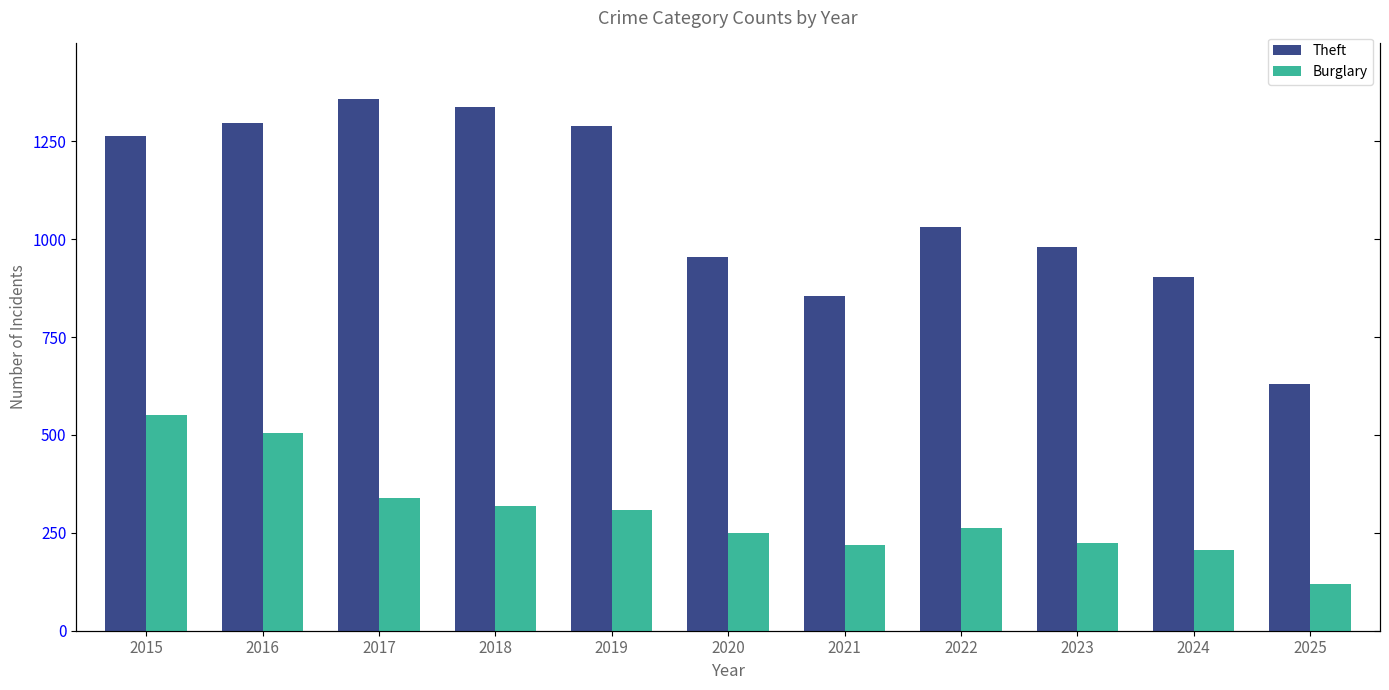

What is the highest value of the Burglary series?

552